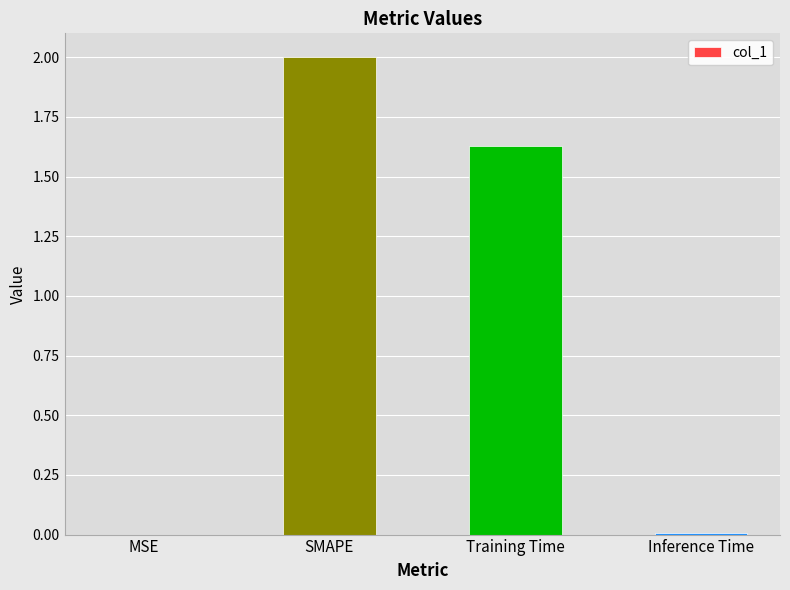

What is the change in value from MSE to SMAPE?

+2.0